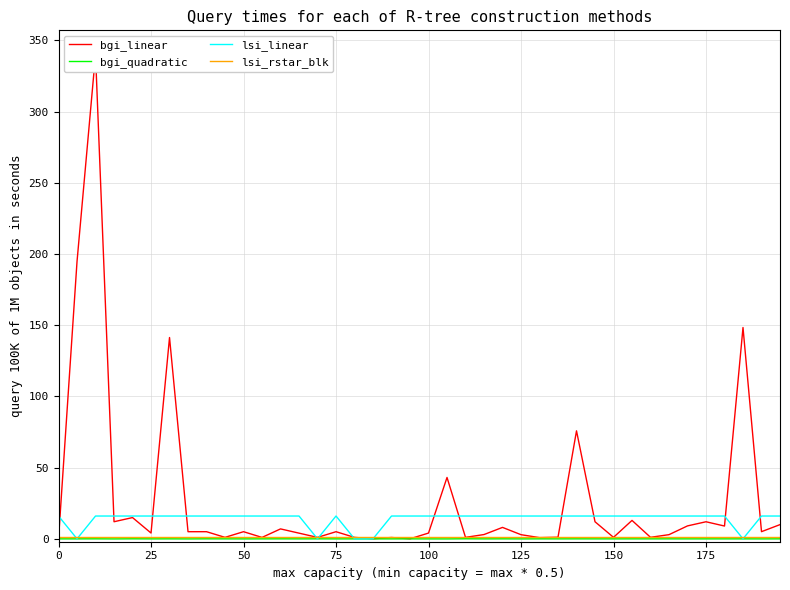

True or false: bgi_quadratic and bgi_linear cross at least once.

False